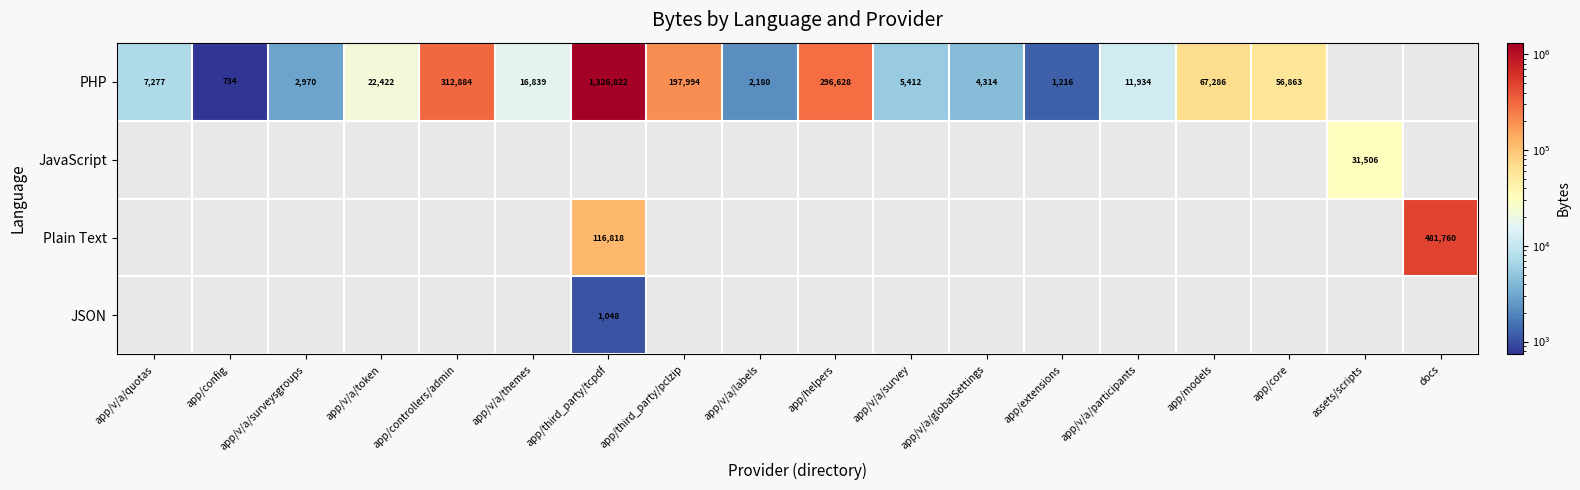

Which category has the highest value across all series?

app/third_party/tcpdf